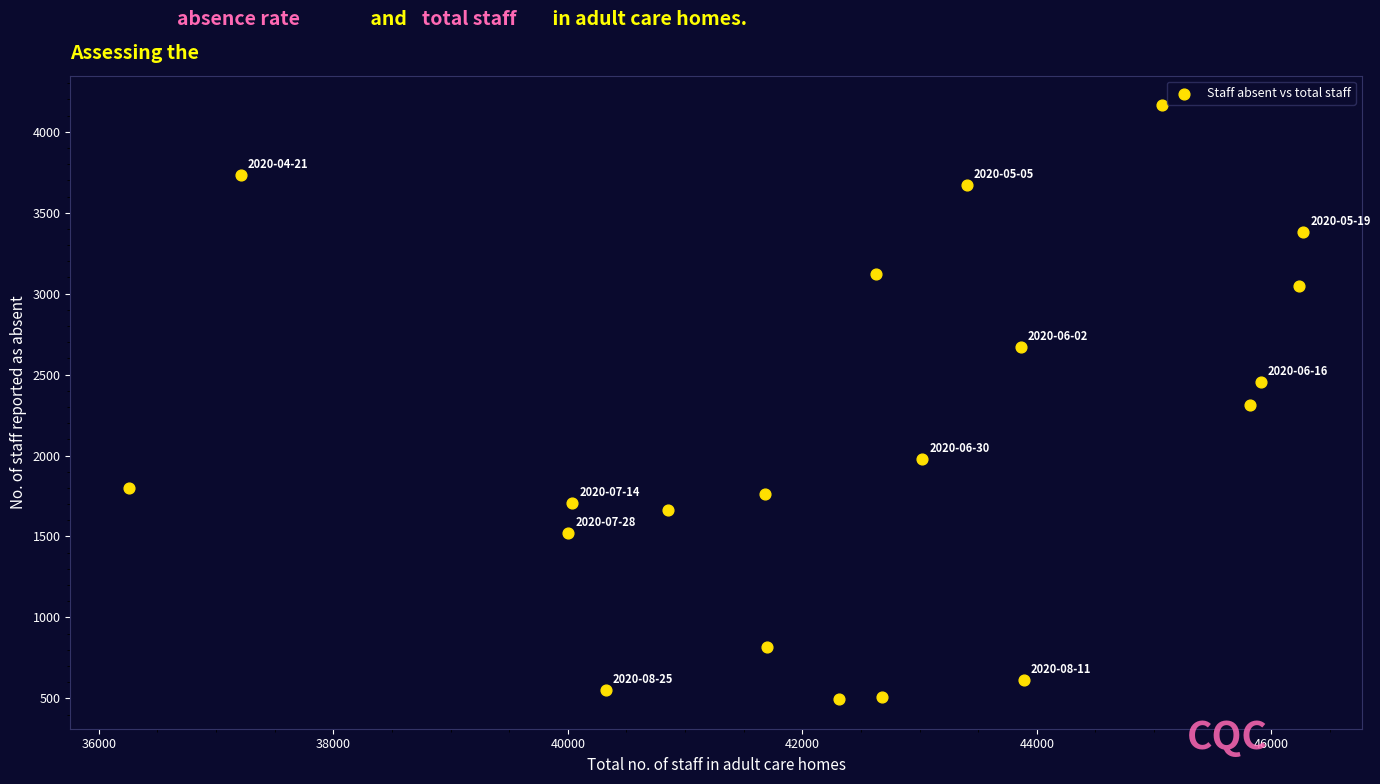

What is the range of Y values (max minus min)?

3667